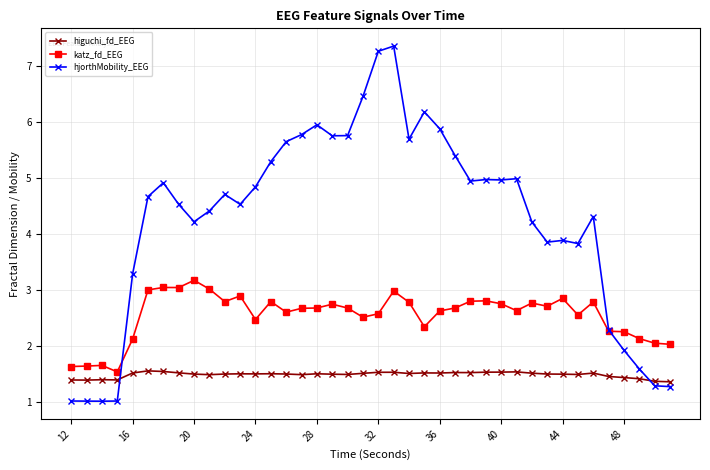

What is the value of the hjorthMobility_EEG point at the 34th from the left?

3.8